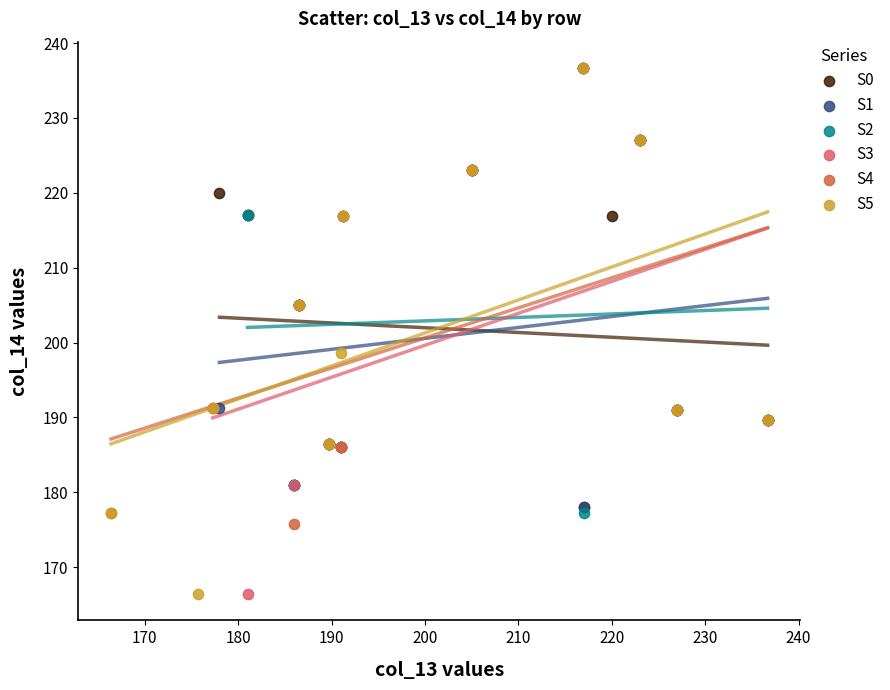

What are all the series names shown in the legend?

S0, S1, S2, S3, S4, S5